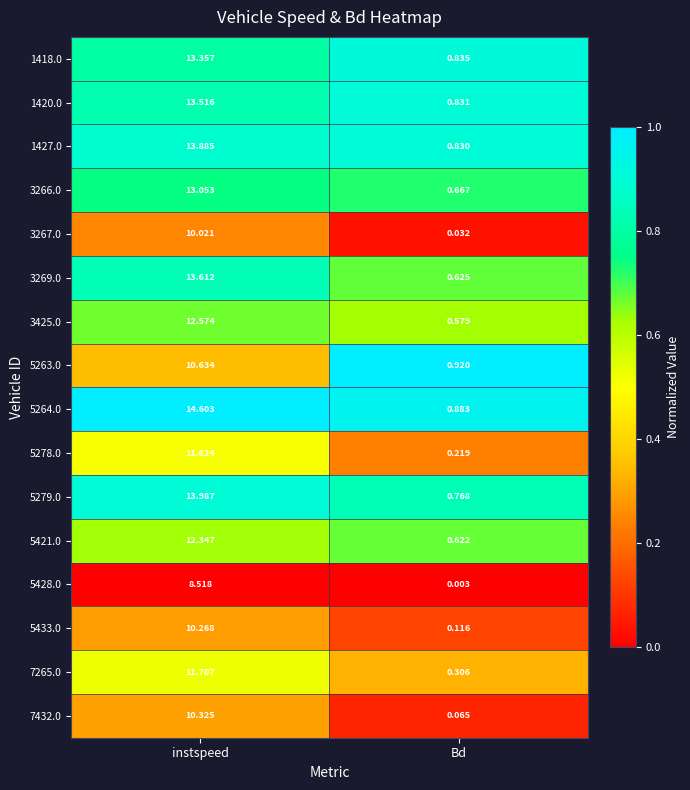

Rank the categories by 7432.0 value from highest to lowest.

instspeed, Bd